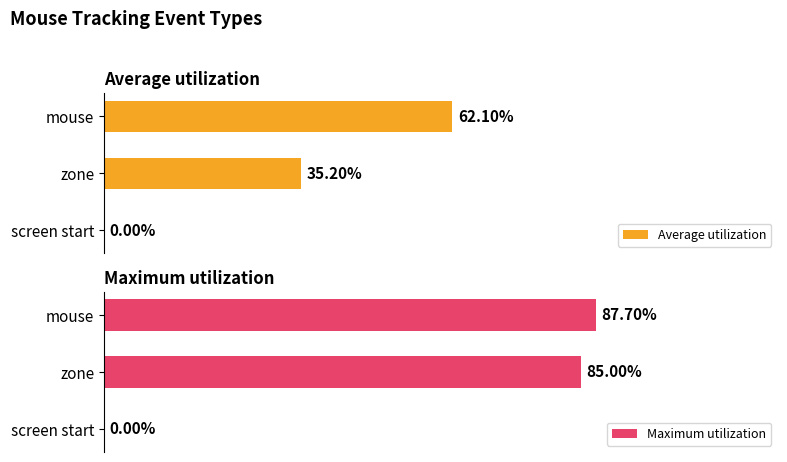

At how many categories does at least one series exceed 12?

2